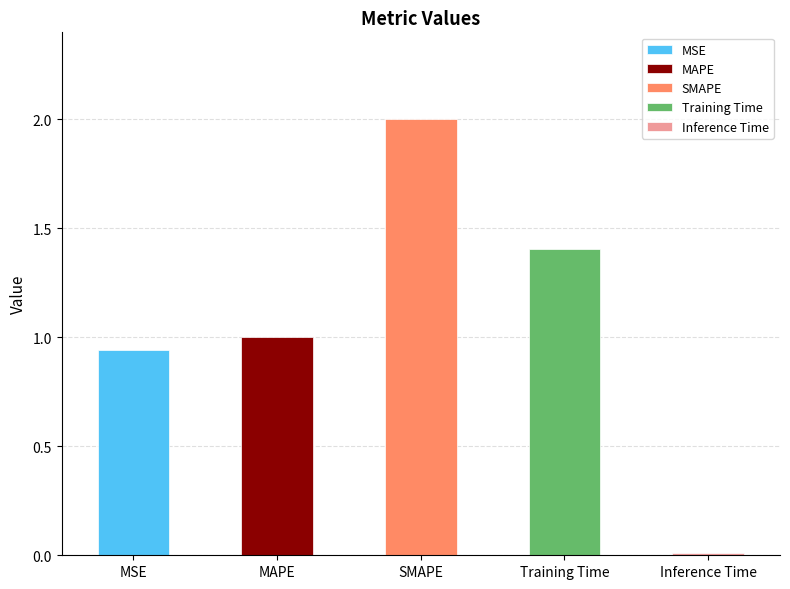

The value at MSE is 1.6. True or false?

False